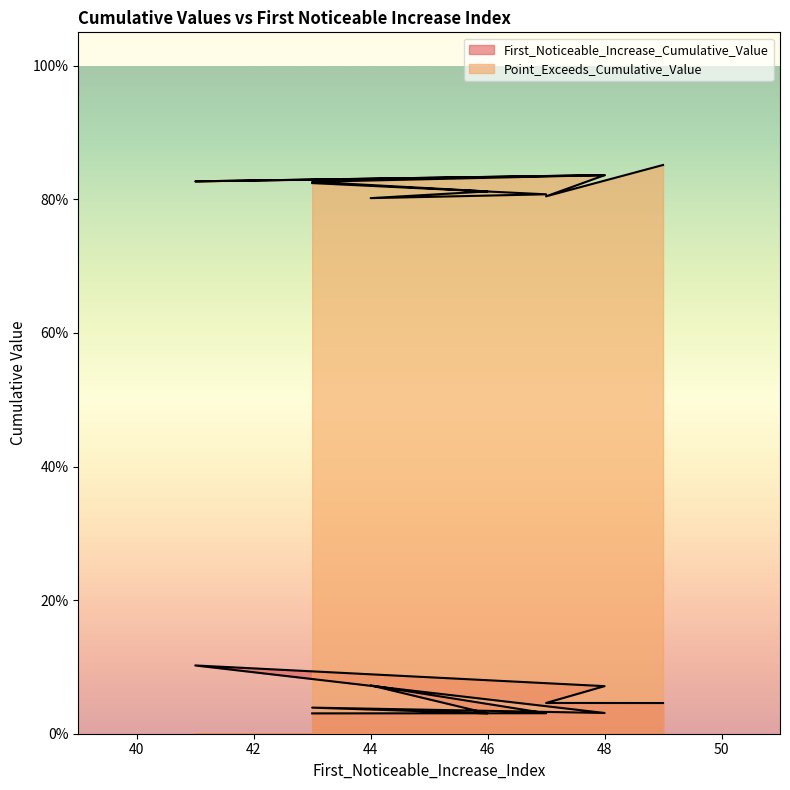

What is the greatest value displayed?

0.9